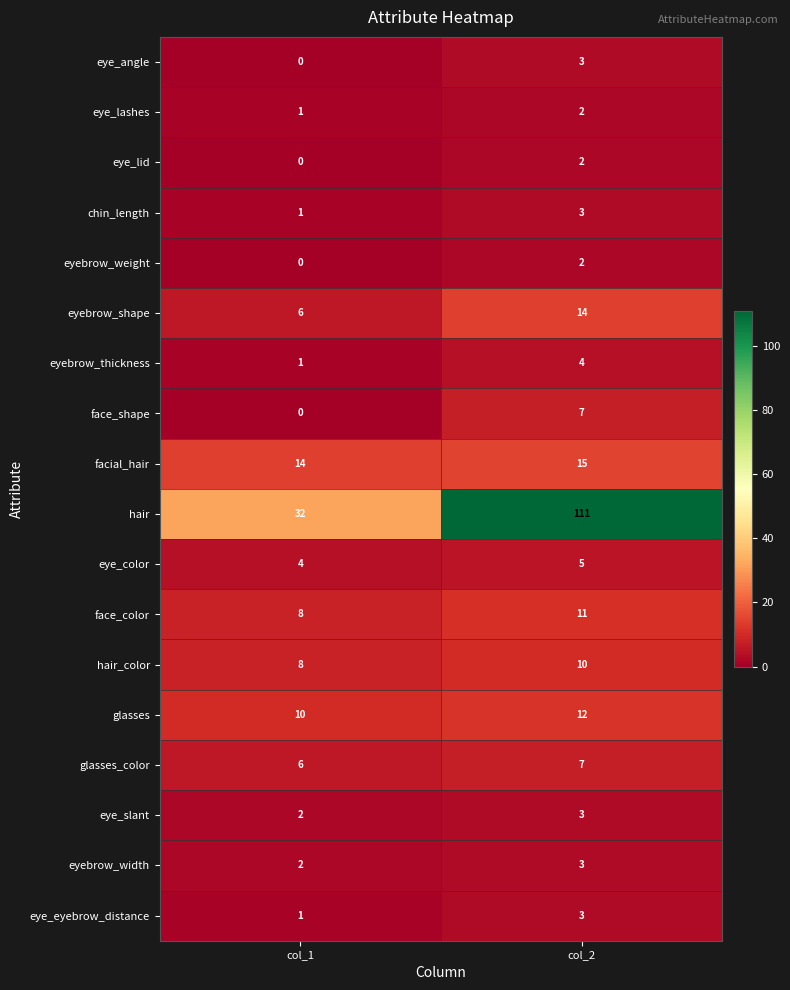

At which category is the sum across all series the highest?

col_2